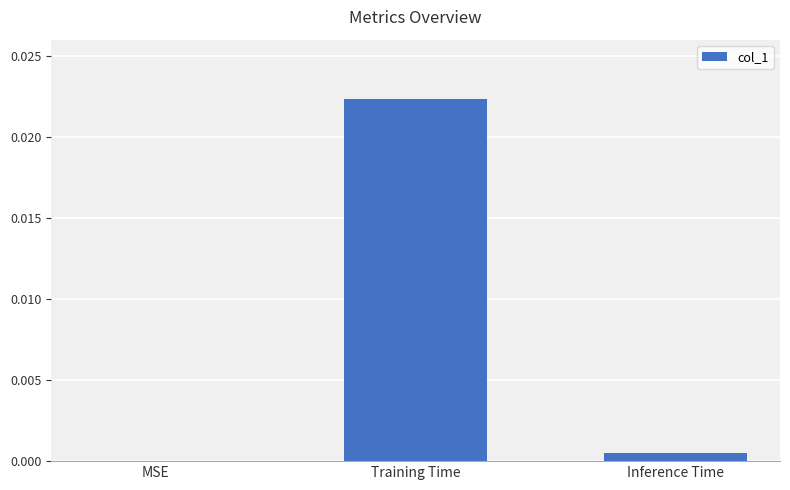

At which label is the value closest to 0?

MSE